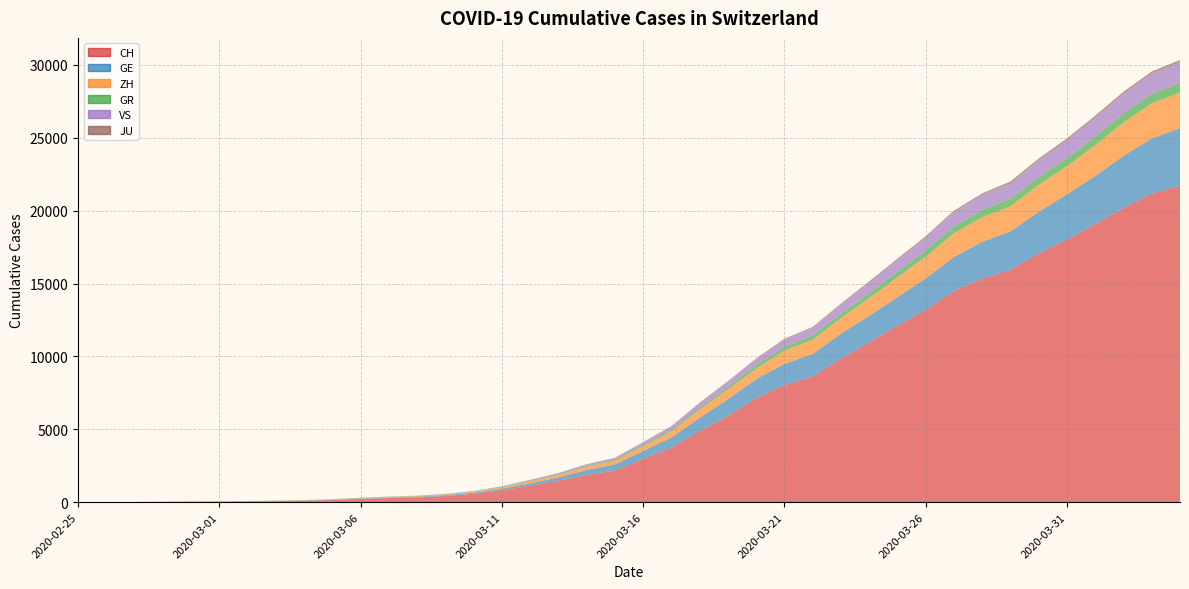

Reading left to right, list all the values displayed in this chart.

CH: 0	4	8	19	29	35	49	68	96	143	218	279	327	420	574	809	1130	1467	1872	2165	2965	3734	4877	5917	7138	8035	8618	9854	10961	12108	13188	14501	15334	15941	17065	18010	19082	20180	21154	21728
GE: 0	1	1	4	8	9	10	13	15	20	29	42	44	59	79	112	153	224	343	425	549	701	911	1139	1307	1445	1549	1703	1820	1960	2161	2322	2527	2638	2855	3109	3289	3582	3793	3928
ZH: 0	0	2	2	6	7	10	13	15	23	29	34	40	49	62	101	140	163	218	250	326	429	568	679	711	919	978	1067	1213	1357	1489	1616	1690	1722	1848	1936	2125	2289	2417	2450
GR: 0	2	2	6	6	6	9	9	12	14	16	17	18	18	22	31	43	53	56	71	84	101	128	182	226	258	284	300	343	393	433	474	495	519	535	547	592	622	649	657
VS: 0	0	0	1	1	2	3	3	4	5	6	7	12	17	22	30	53	76	98	115	172	225	312	349	436	498	535	628	728	793	874	968	1017	1055	1144	1211	1282	1334	1385	1418
JU: 0	0	1	1	1	1	1	2	2	4	4	5	5	7	7	7	12	17	18	19	25	29	32	36	44	54	61	69	82	92	100	114	119	127	128	140	145	149	149	154